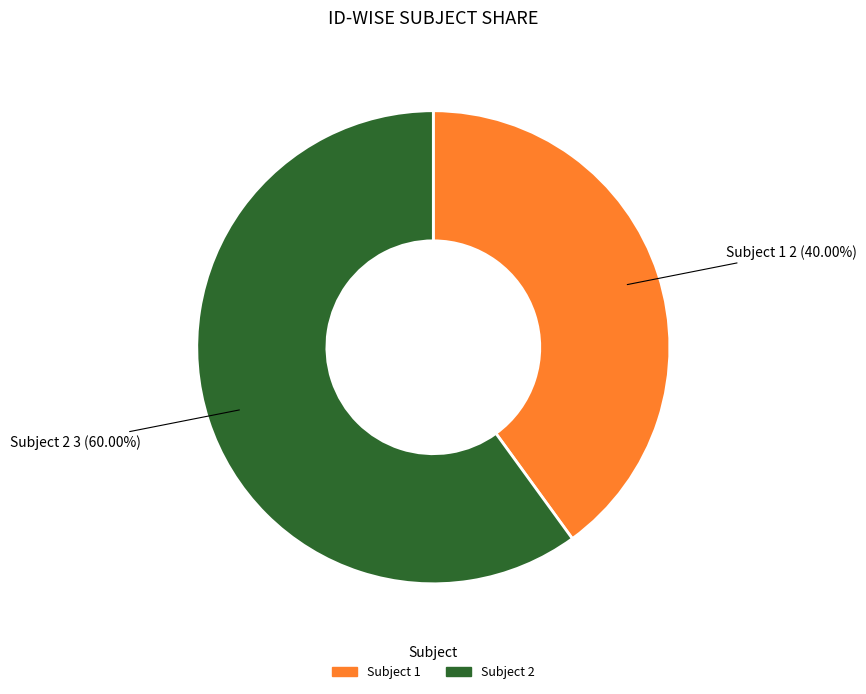

Is there any slice that represents more than half of the pie?

Yes